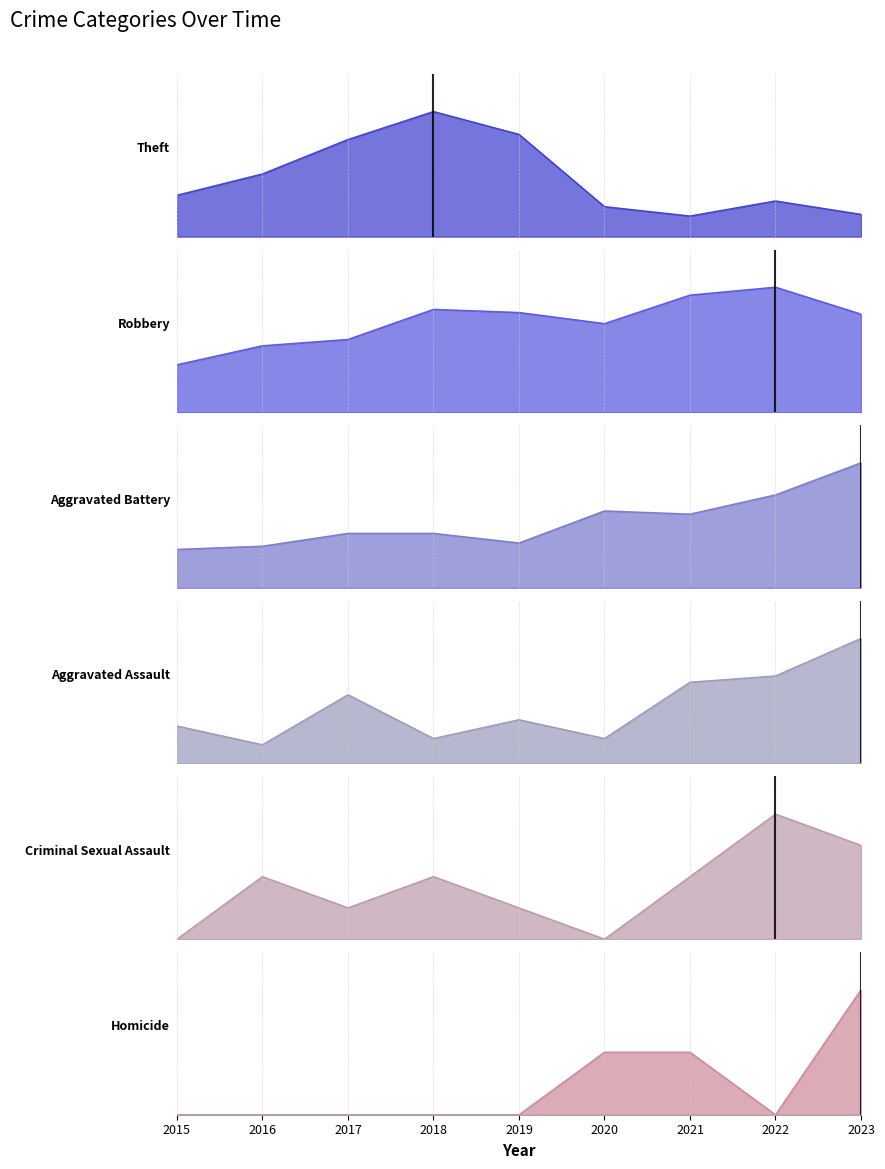

At which label is Aggravated Assault closest to 11?

2017